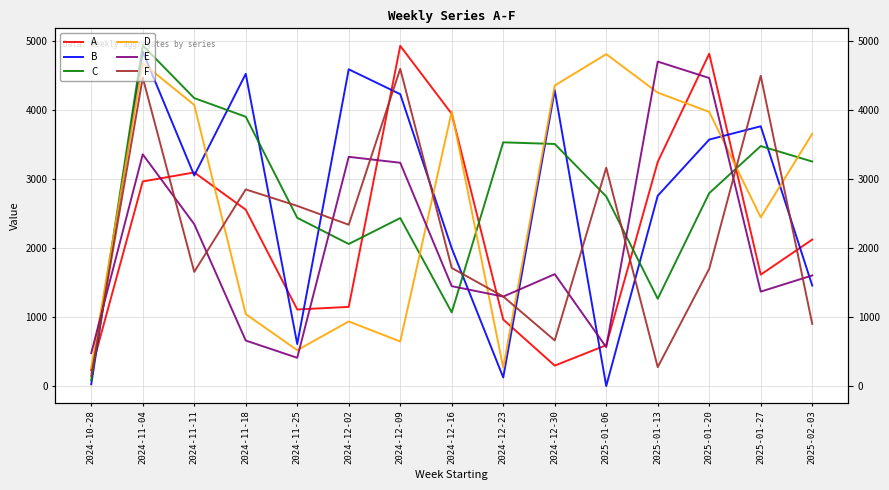

How many categories are shown in the chart?

15